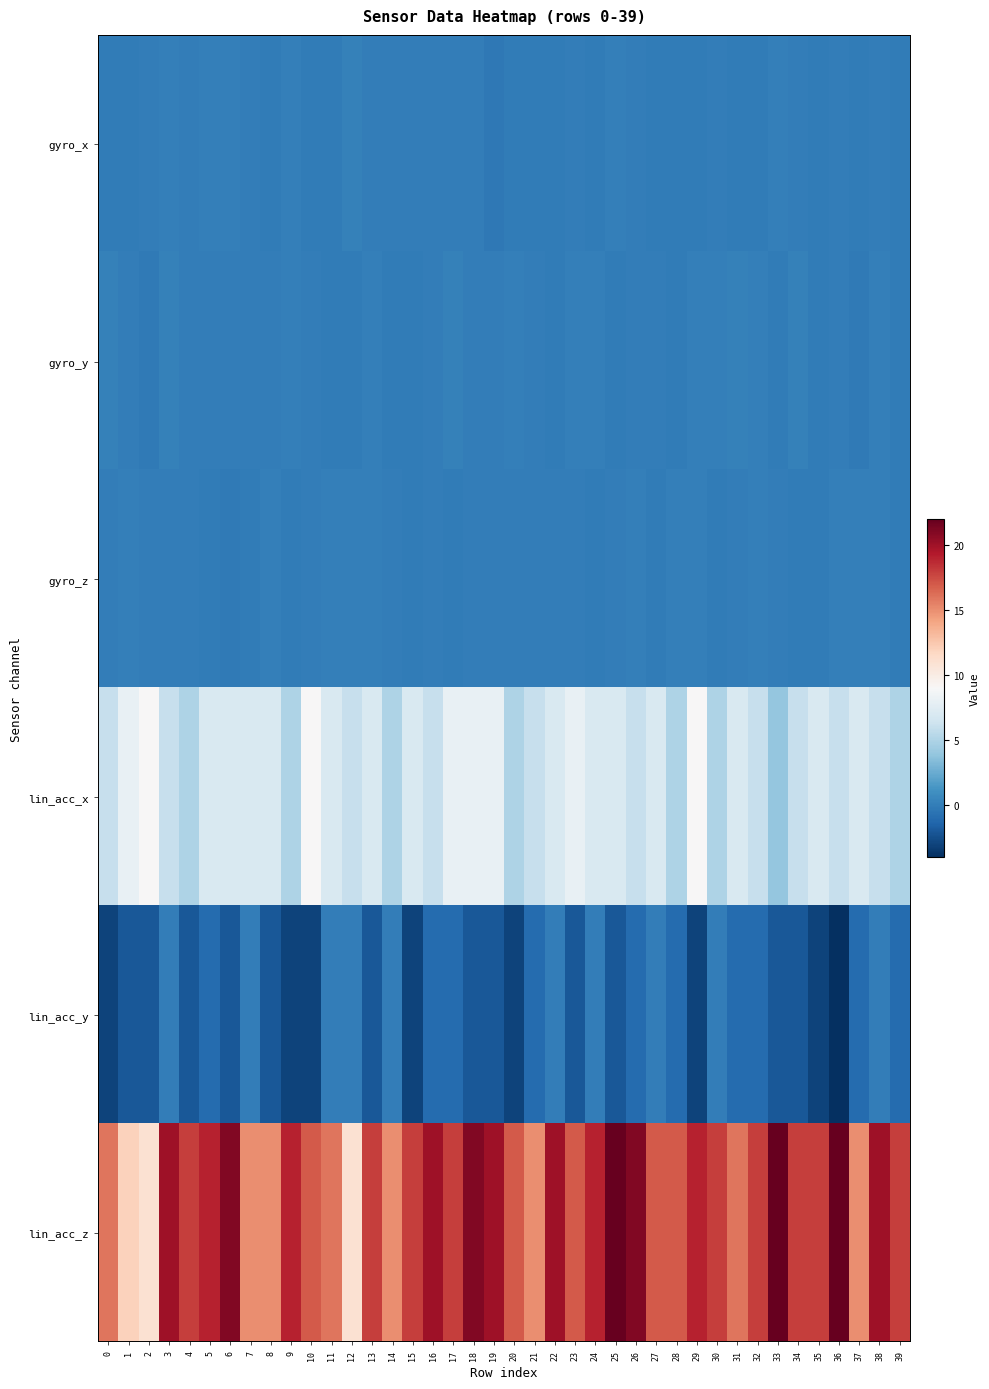

At which category does the chart reach its minimum across all series?

36